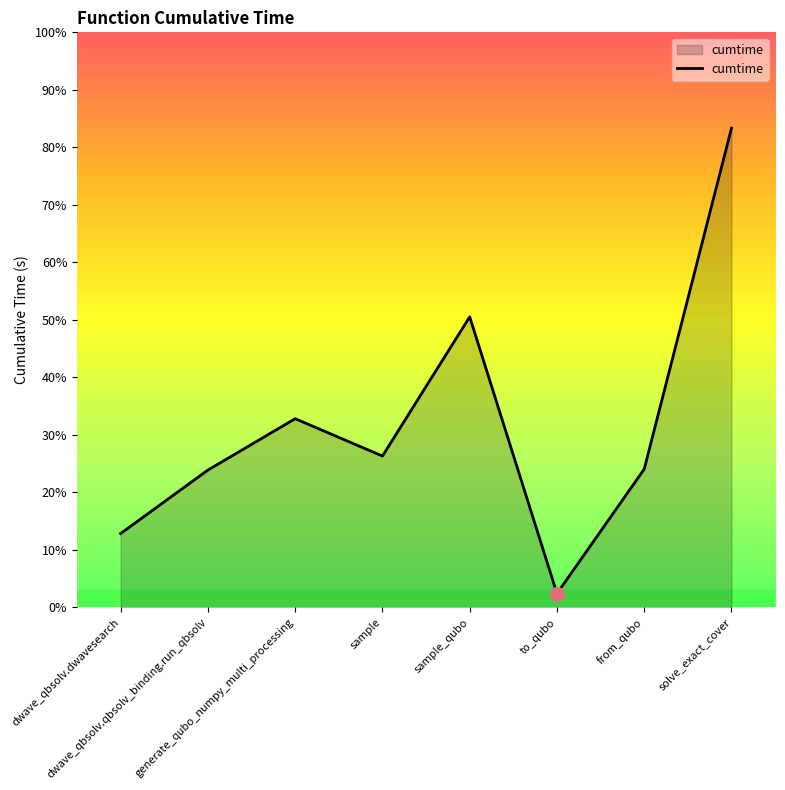

What is the difference between the maximum and minimum values?

32.4